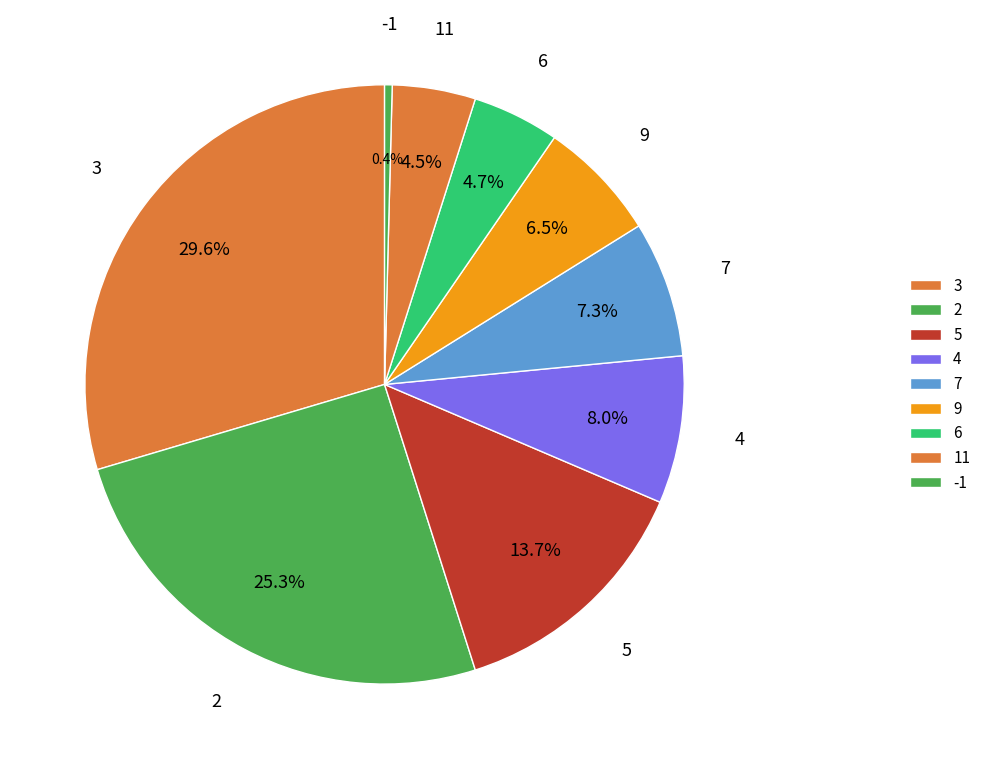

To the nearest percent, what is the difference between the largest and smallest slice percentages?

29%